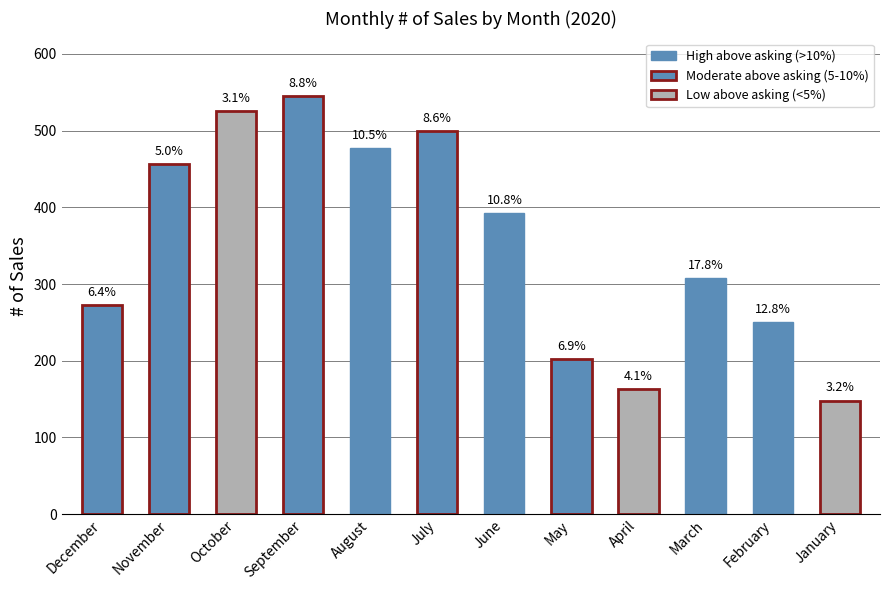

What is the label of the 10th bar from the left?

March